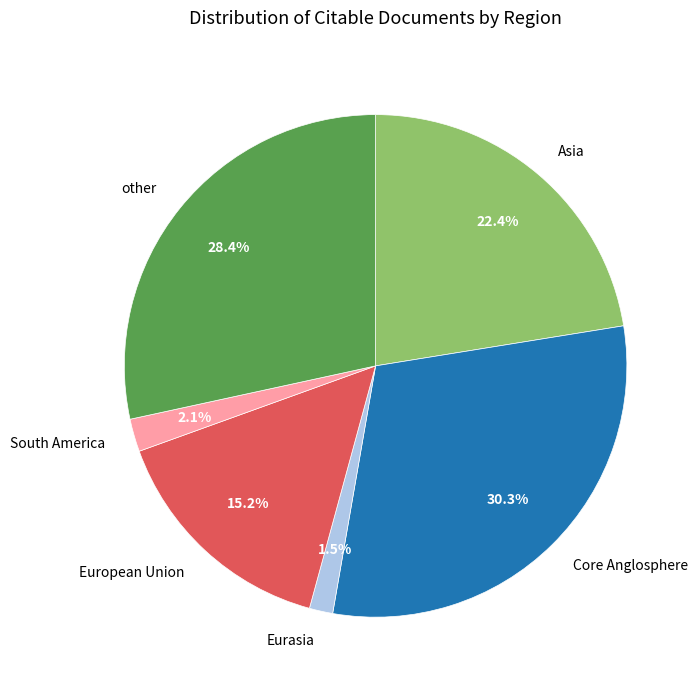

What portion of the pie excludes Core Anglosphere?

69.7%